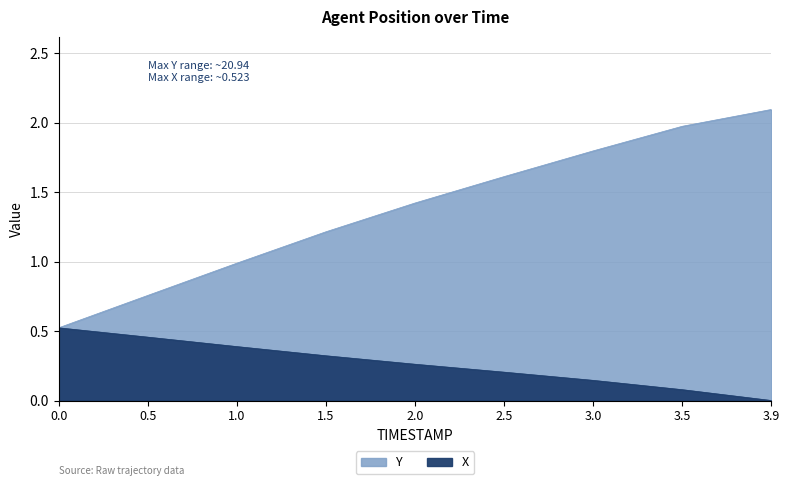

True or false: Y has a value of 1.3 at 1.0.

False